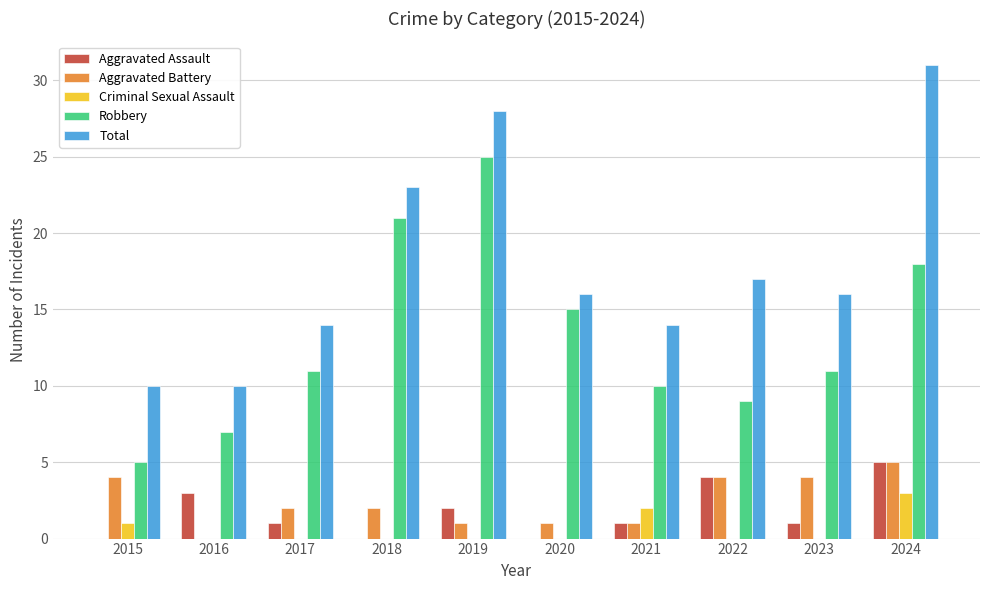

Reading left to right, transcribe all the data shown in this chart.

Aggravated Assault: 0	3	1	0	2	0	1	4	1	5
Aggravated Battery: 4	0	2	2	1	1	1	4	4	5
Criminal Sexual Assault: 1	0	0	0	0	0	2	0	0	3
Robbery: 5	7	11	21	25	15	10	9	11	18
Total: 10	10	14	23	28	16	14	17	16	31